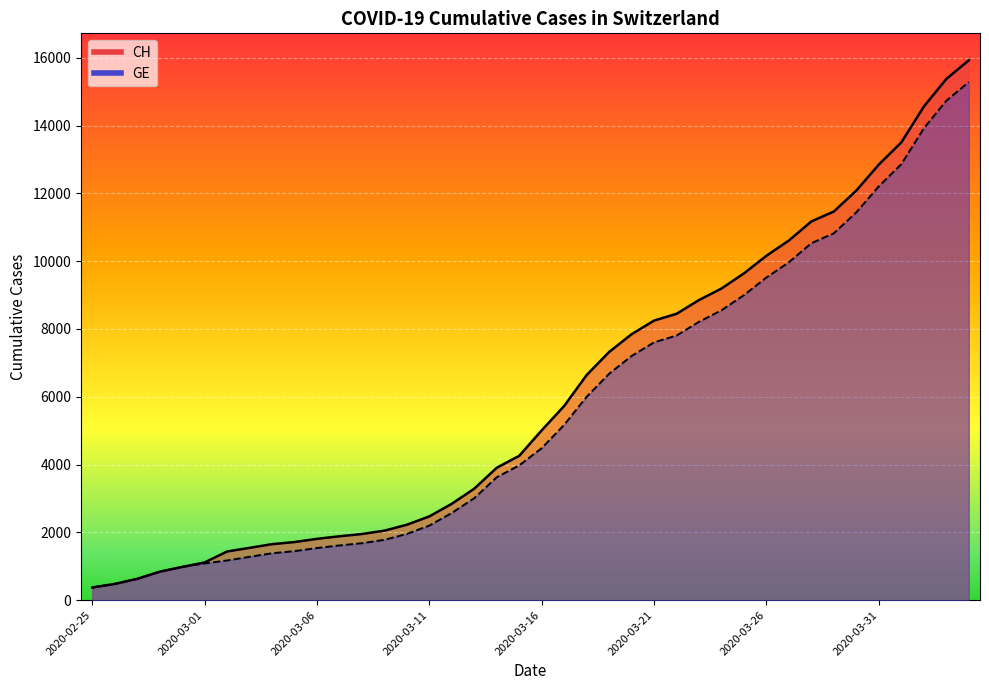

True or false: CH and GE intersect in this chart.

False